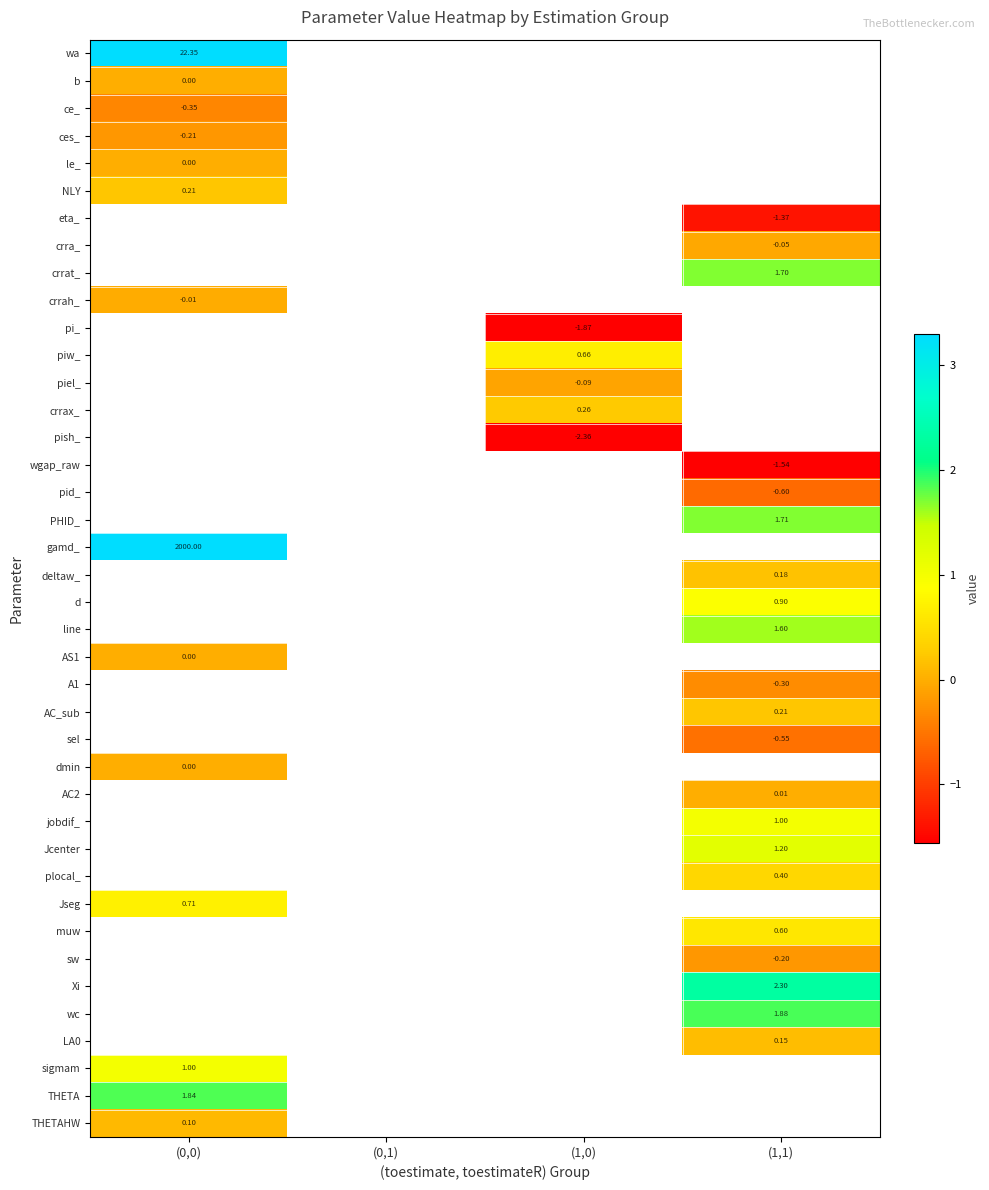

At how many categories does at least one series exceed 1168?

1